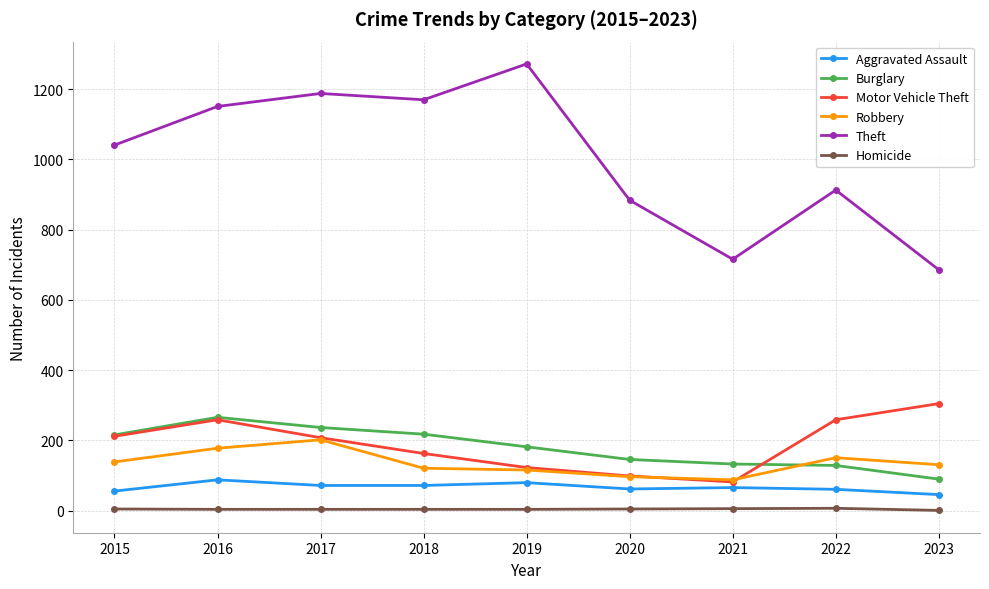

Is the value of Homicide at 2015 greater than the value of Robbery at 2016?

No